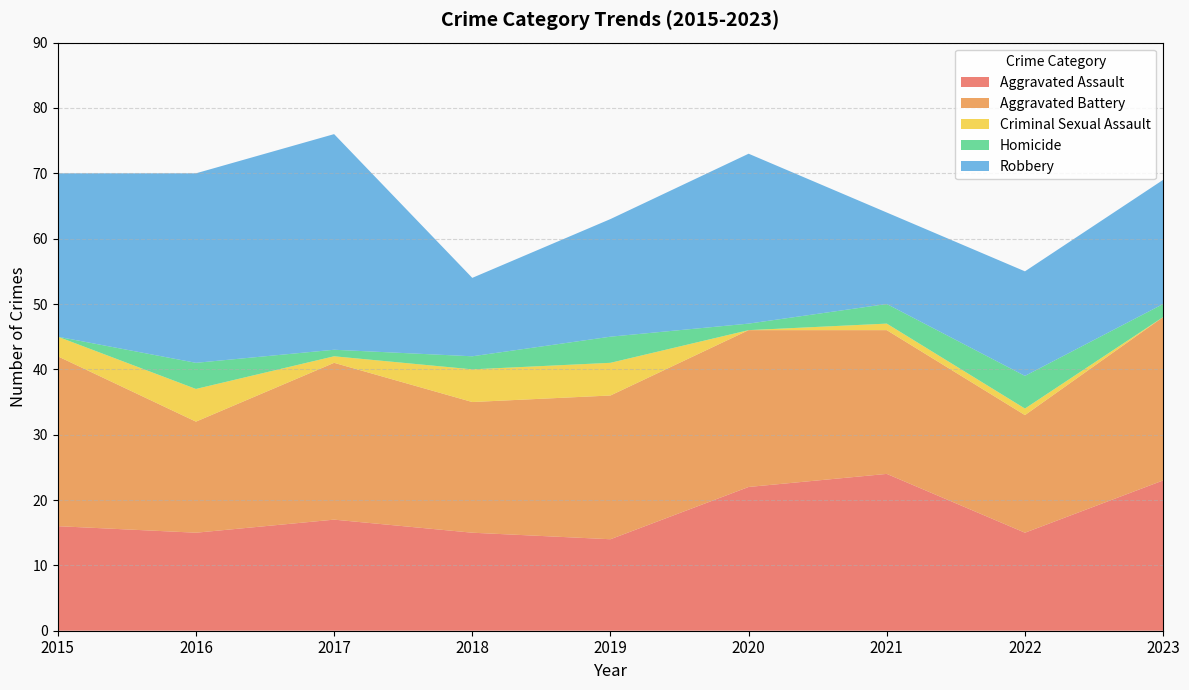

Reading left to right, extract all data points from this chart.

Aggravated Assault: 2015=16	2016=15	2017=17	2018=15	2019=14	2020=22	2021=24	2022=15	2023=23
Aggravated Battery: 2015=26	2016=17	2017=24	2018=20	2019=22	2020=24	2021=22	2022=18	2023=25
Criminal Sexual Assault: 2015=3	2016=5	2017=1	2018=5	2019=5	2020=0	2021=1	2022=1	2023=0
Homicide: 2015=0	2016=4	2017=1	2018=2	2019=4	2020=1	2021=3	2022=5	2023=2
Robbery: 2015=25	2016=29	2017=33	2018=12	2019=18	2020=26	2021=14	2022=16	2023=19